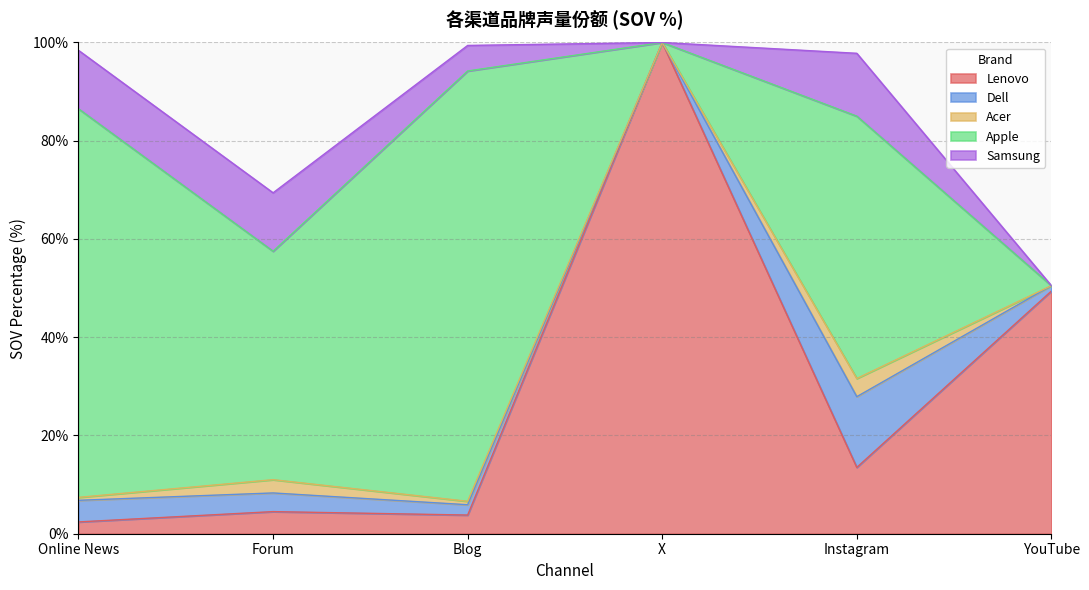

What is the total value across all series at X?

100.0